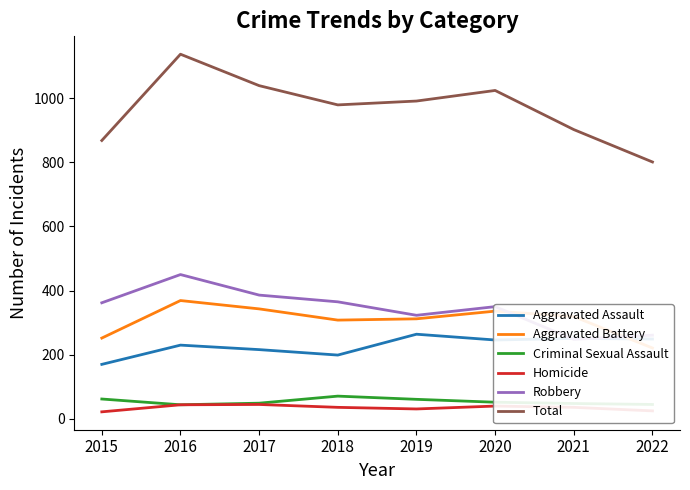

What is the sum of the Aggravated Battery values at 2019 and 2015?

564